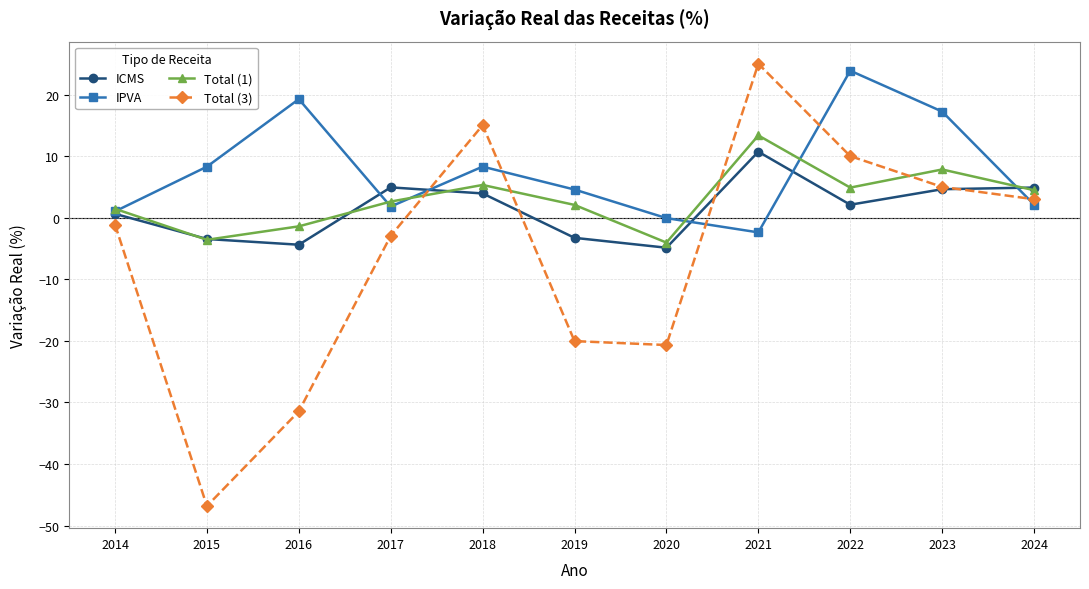

How many distinct data groups are displayed?

4